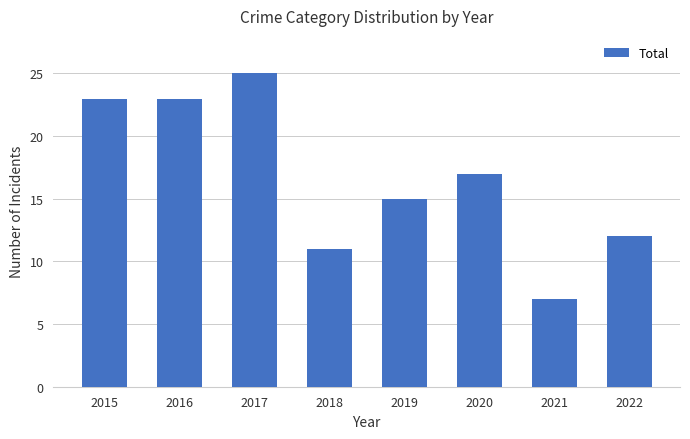

What is the sum of the values at 2018 and 2016?

34